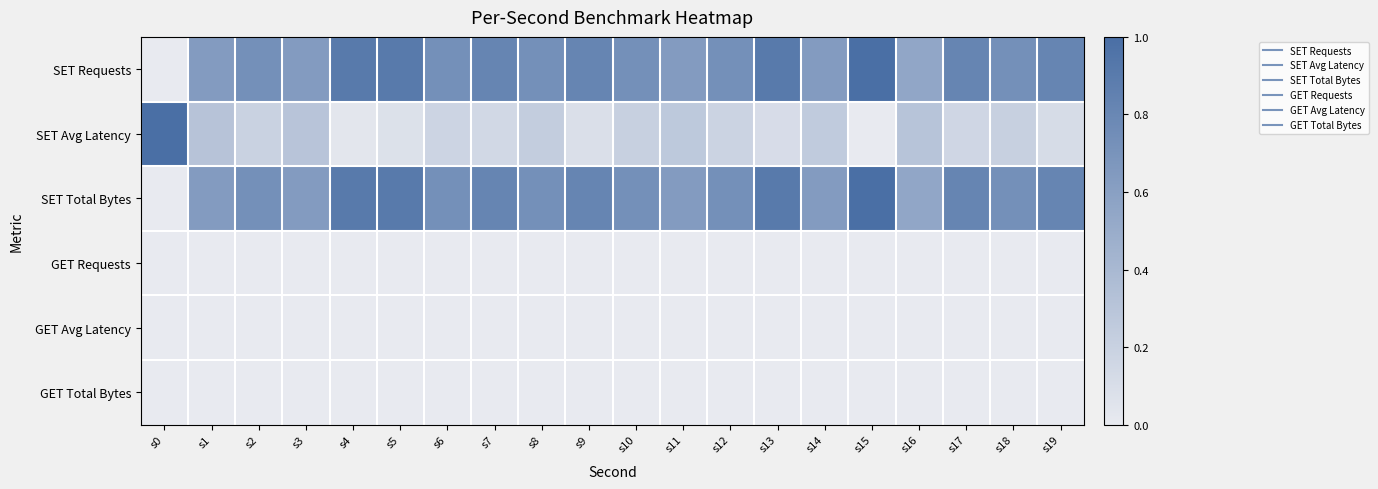

What is the total value across all series at s3?

1.6